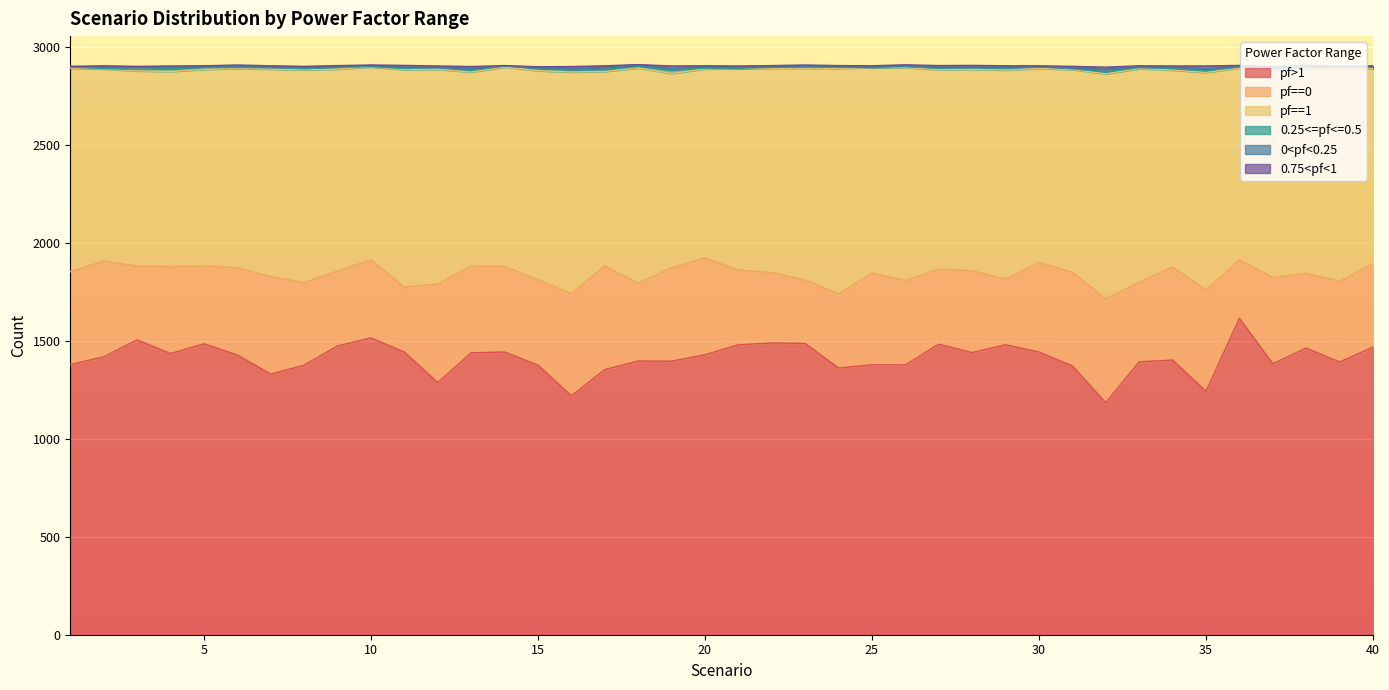

Which series changed the most between 23 and 33?

pf>1